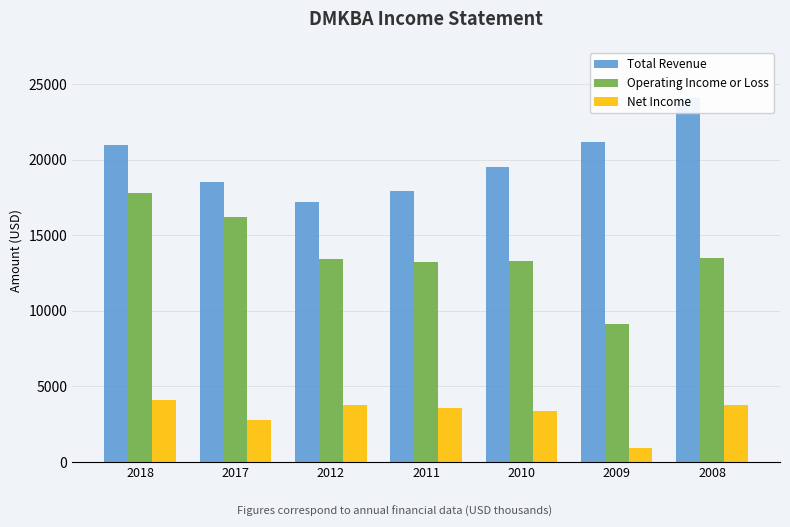

True or false: Total Revenue has a value of 25973 at 2012.

False